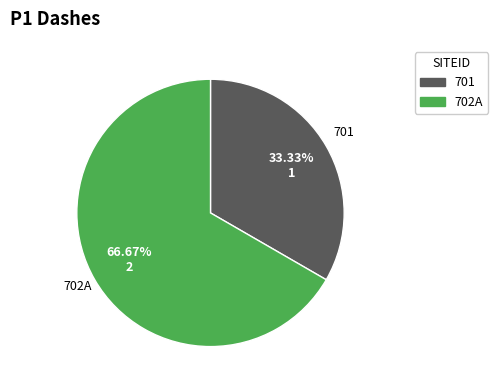

To the nearest percent, what portion does 701 represent?

33%